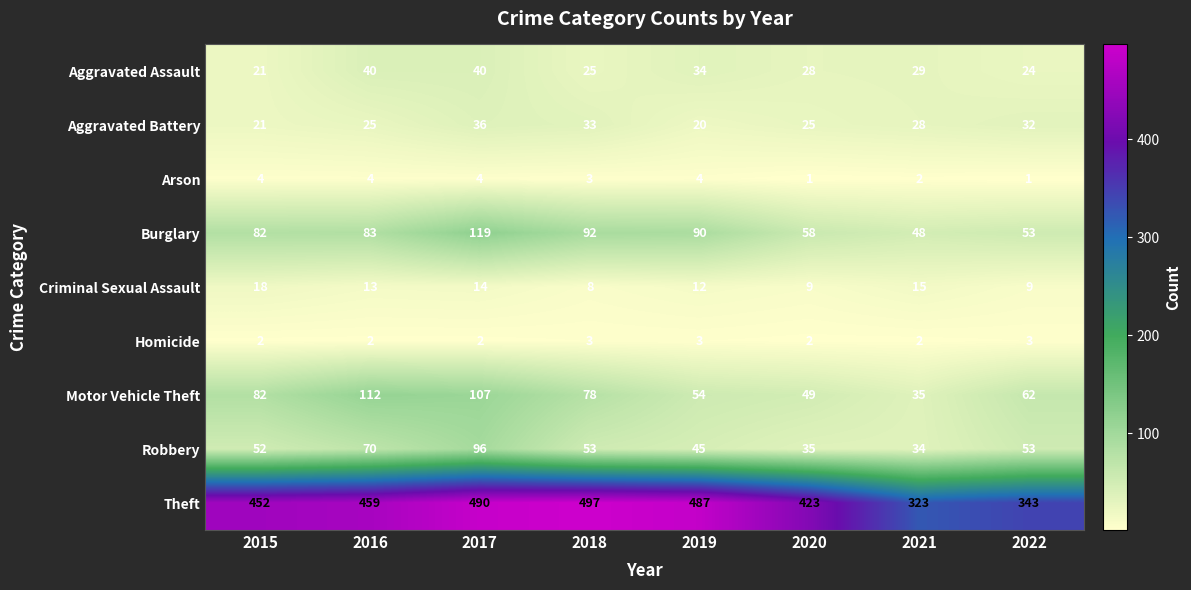

Is it true that Aggravated Assault equals 24 at 2022?

True